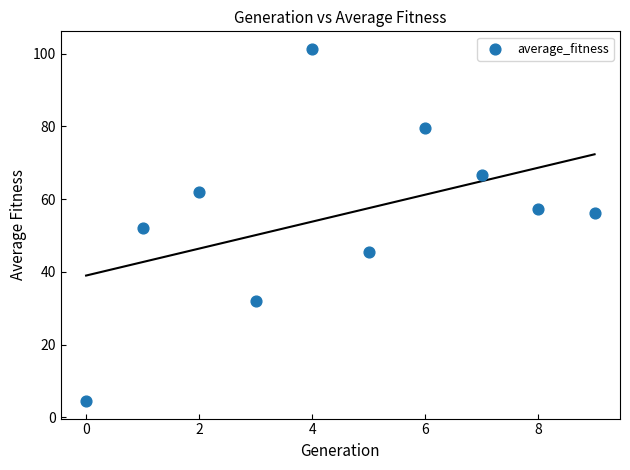

What is the average Y value?

55.7